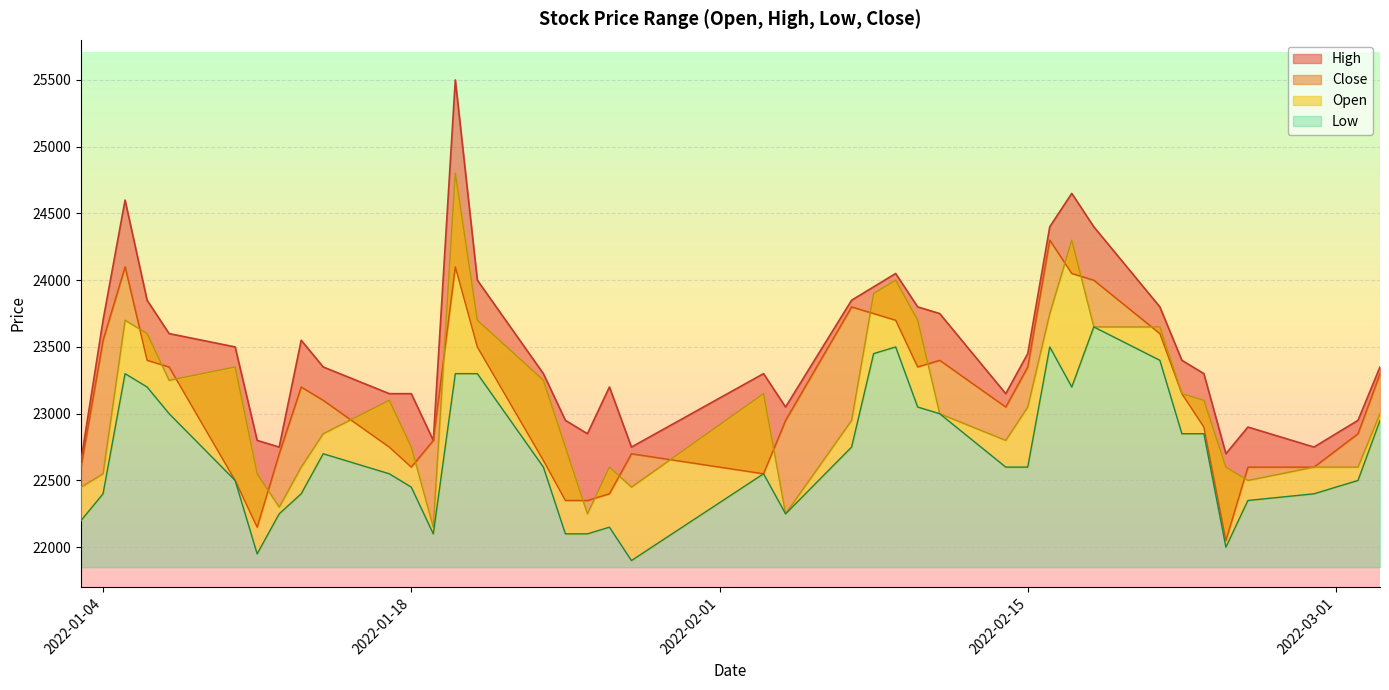

True or false: Close has a value of 23350 at 2022-01-07.

True